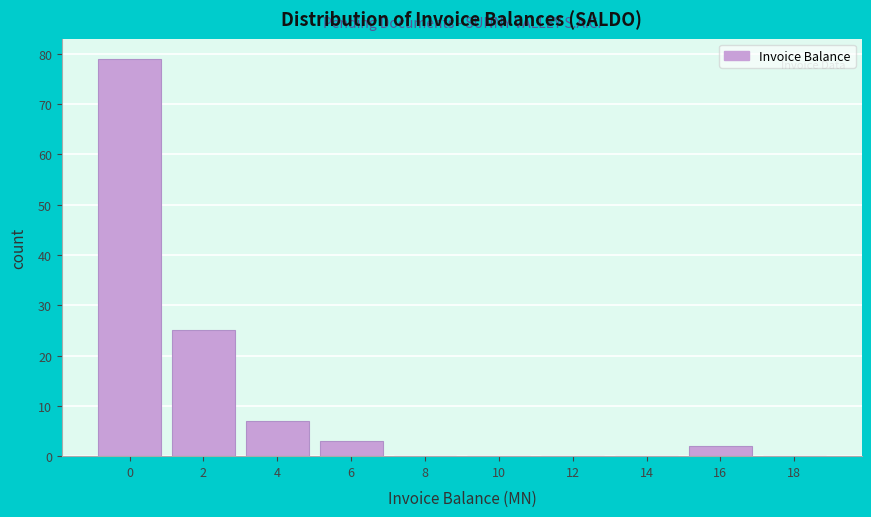

Reading right to left, list all the values displayed in this chart.

18=0	16=2	14=0	12=0	10=0	8=0	6=3	4=7	2=25	0=79